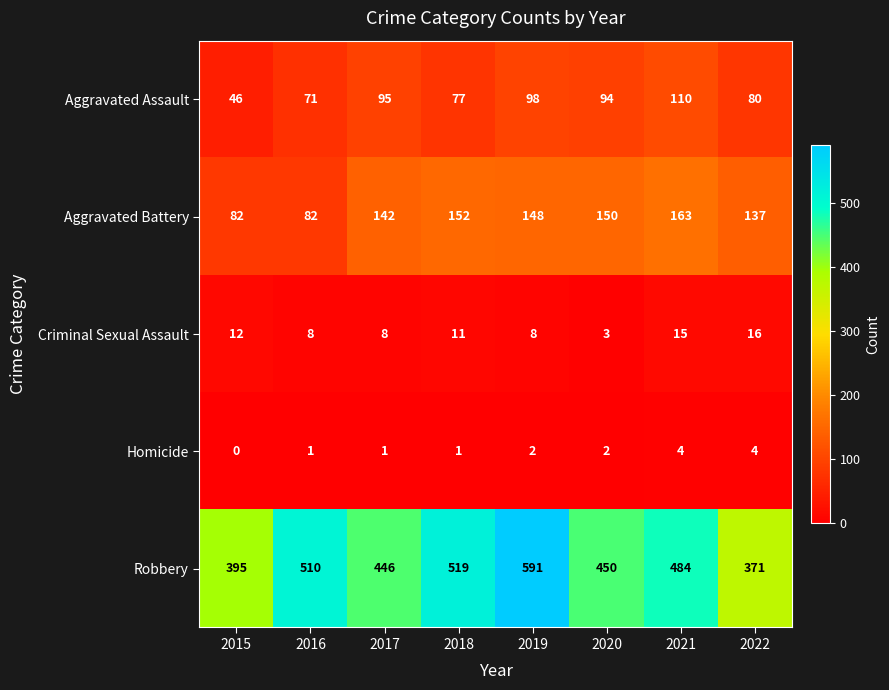

Is the value of Criminal Sexual Assault at 2020 greater than the value of Robbery at 2018?

No